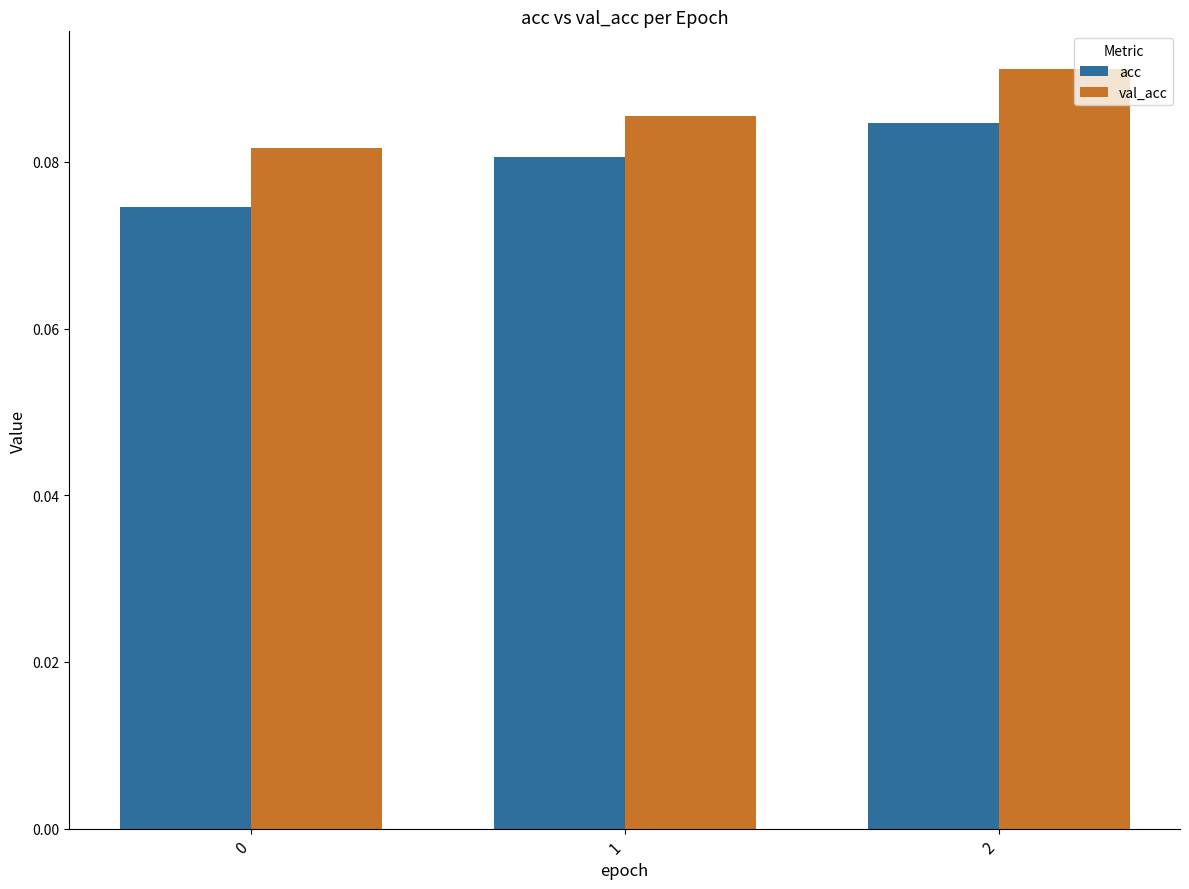

Count the number of data series in this chart.

2